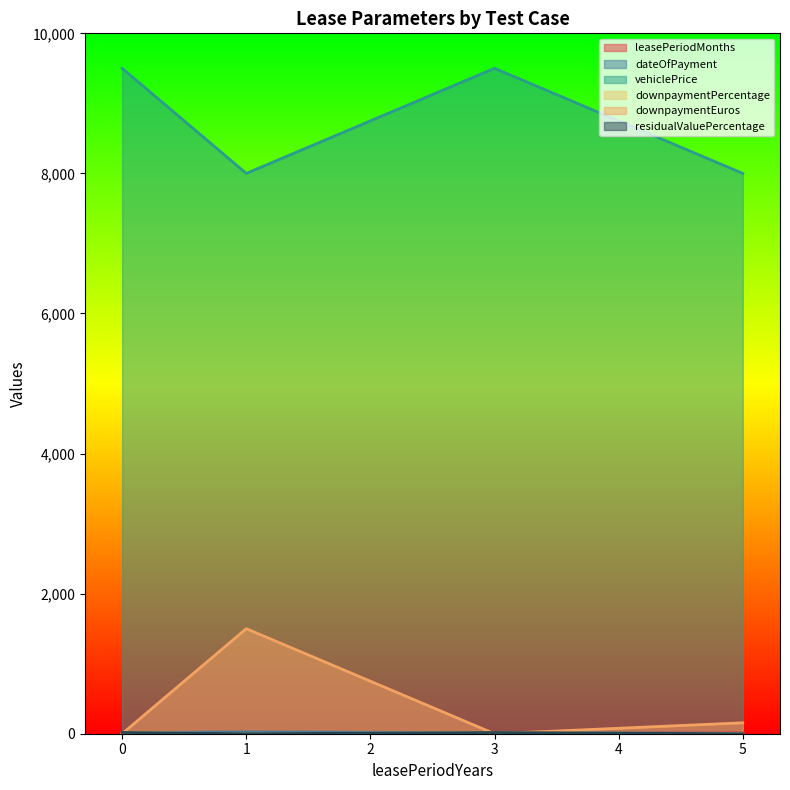

The value of vehiclePrice at 5 is 8000.0. True or false?

True